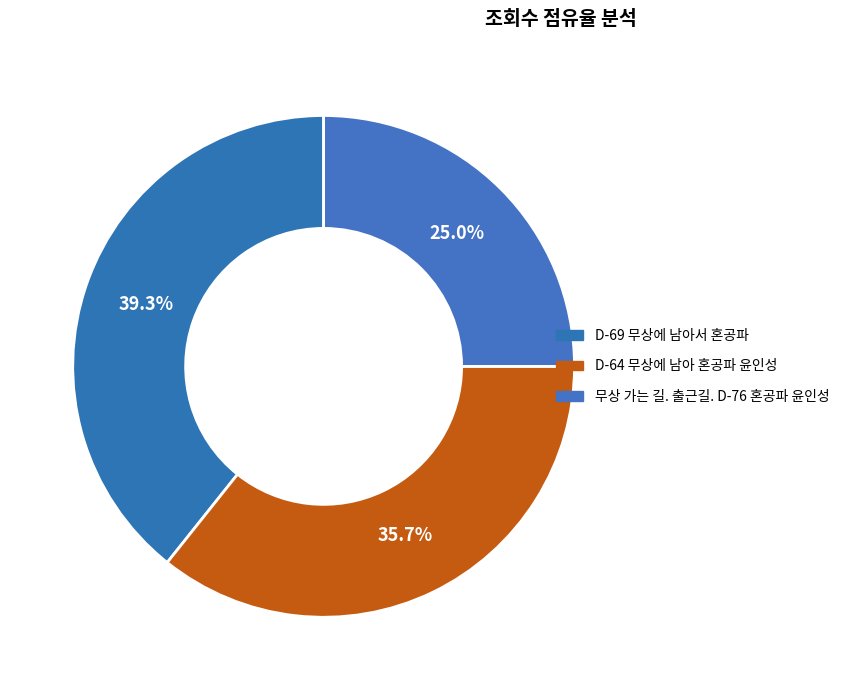

How many slices are in this pie chart?

3